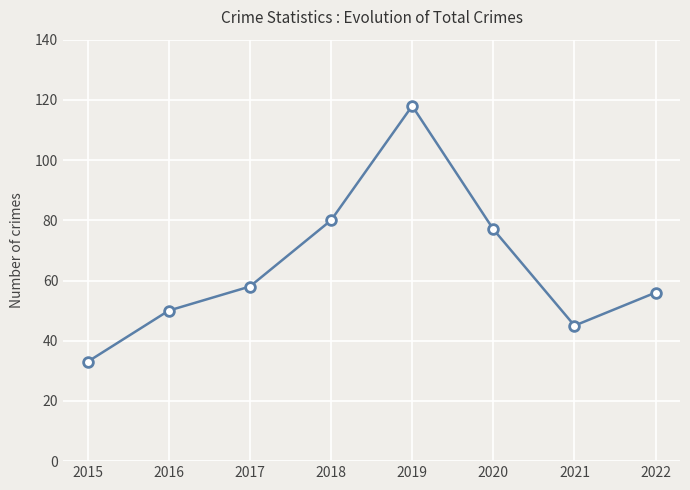

True or false: the data has more than 1 interior local peaks.

False